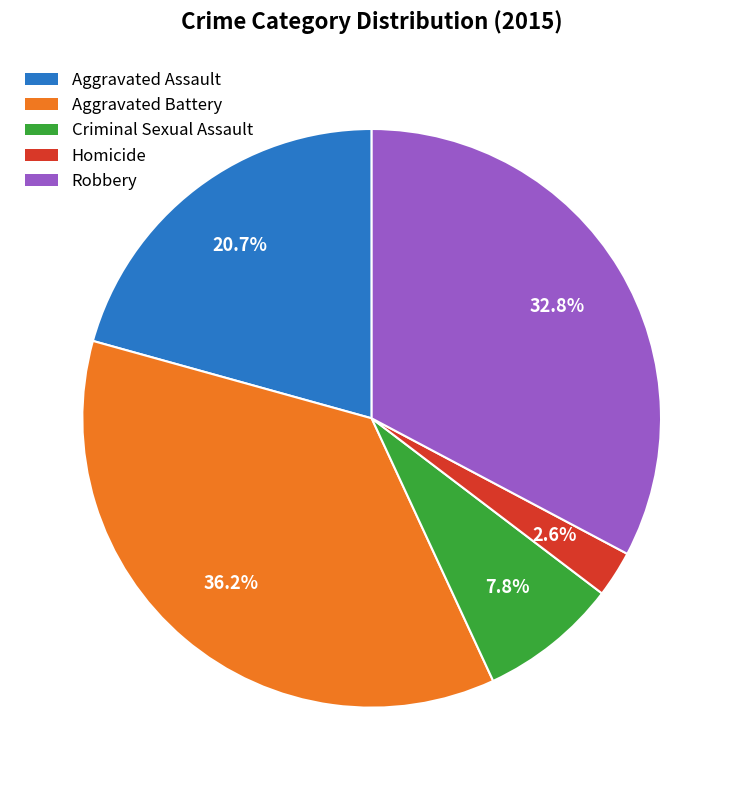

Rank the categories by value from highest to lowest.

Aggravated Battery, Robbery, Aggravated Assault, Criminal Sexual Assault, Homicide